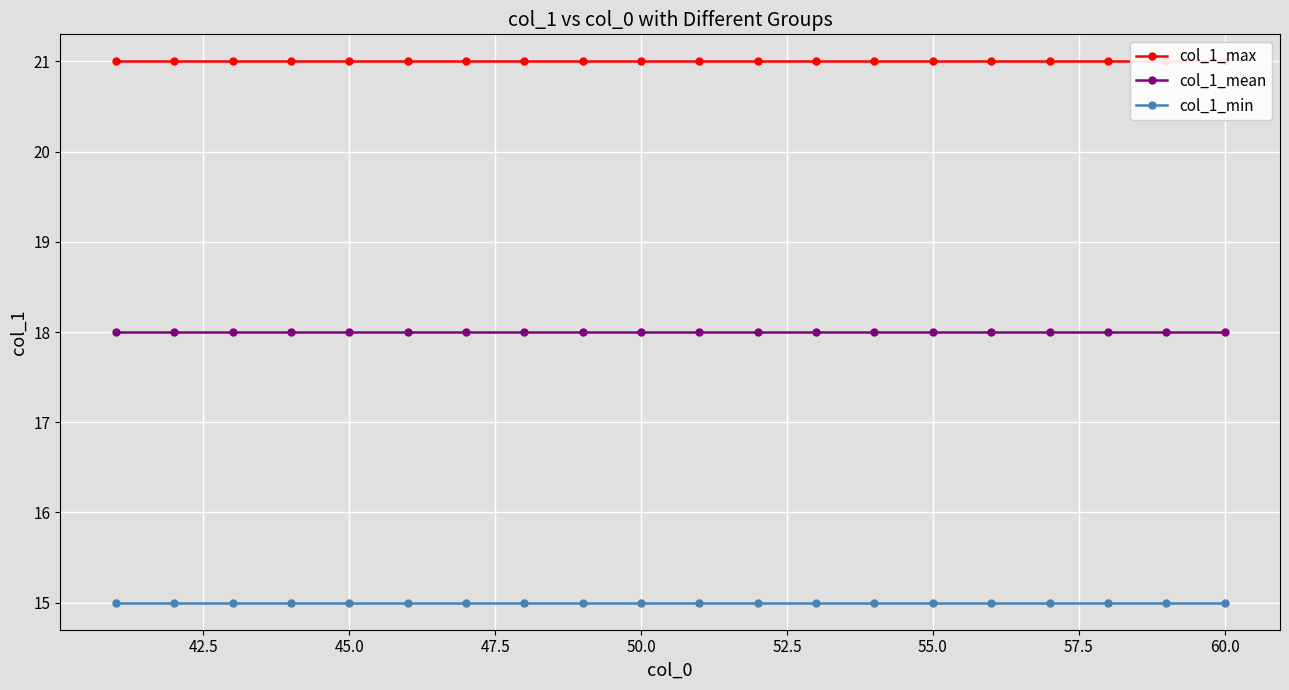

True or false: col_1_mean and col_1_min cross at least once.

False